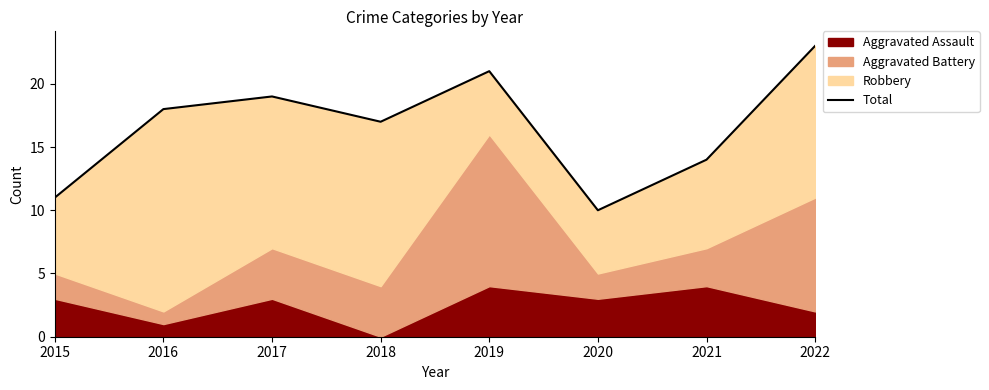

The chart shows a value of 10 at 2020. True or false?

True